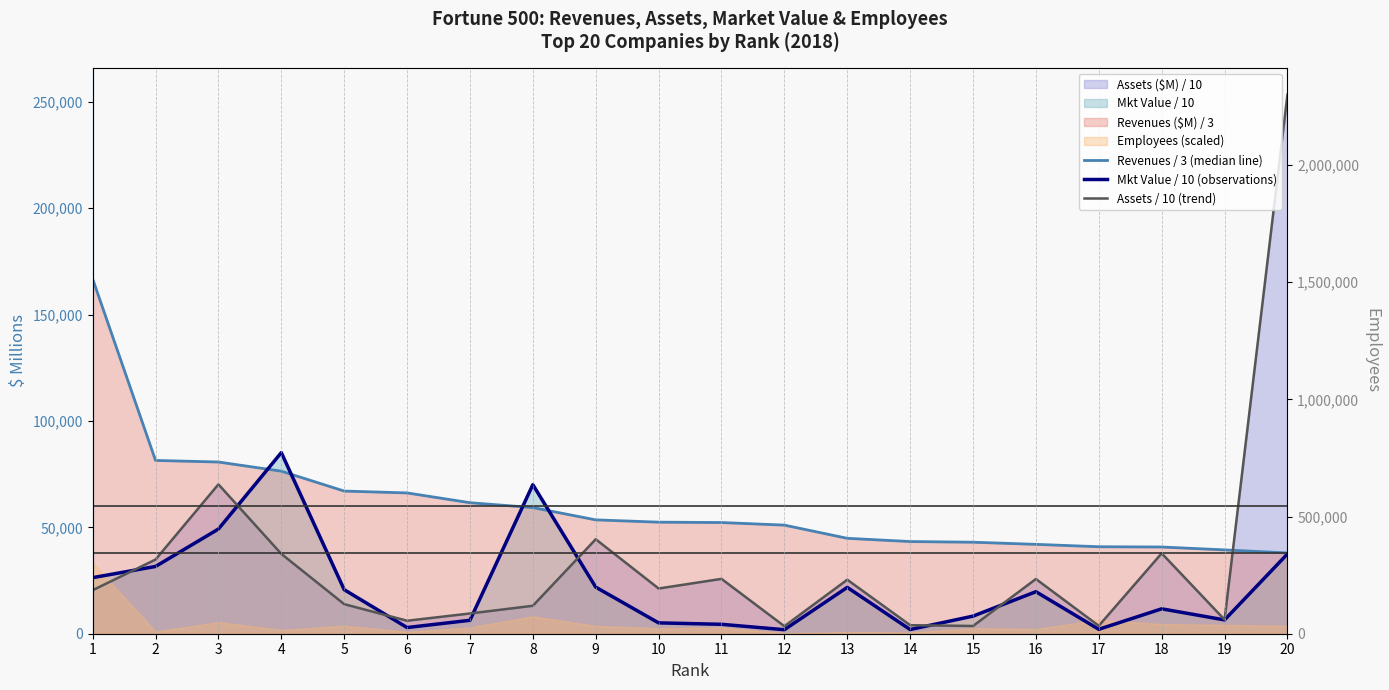

Which category has the lowest value across all series?

12